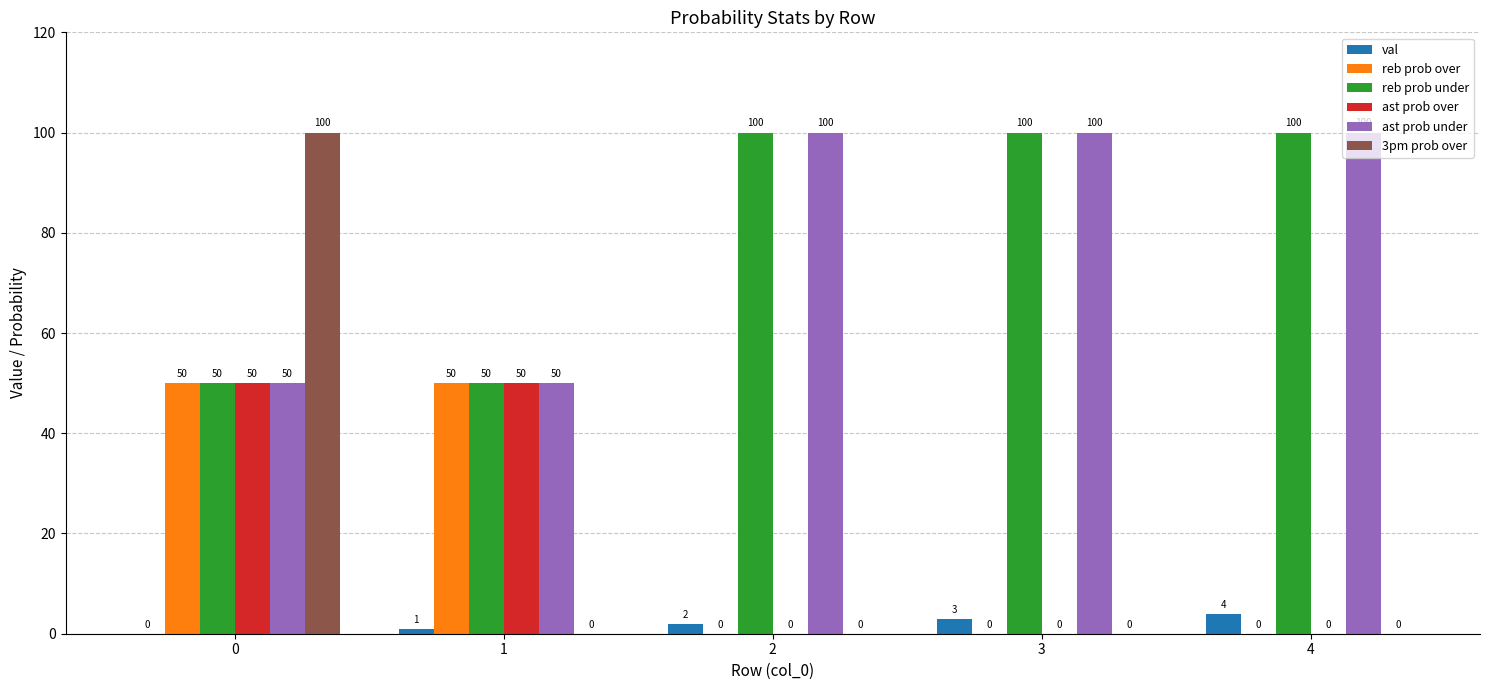

What is the total value across all series at 4?

204